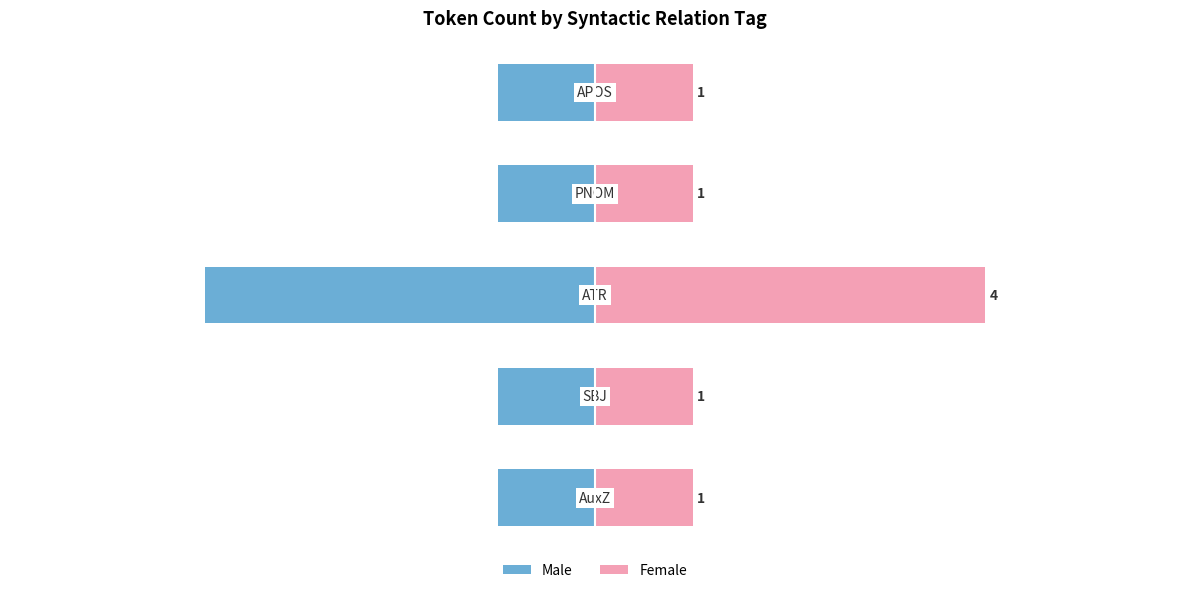

Between −6 and −2, which series saw the biggest shift?

Male